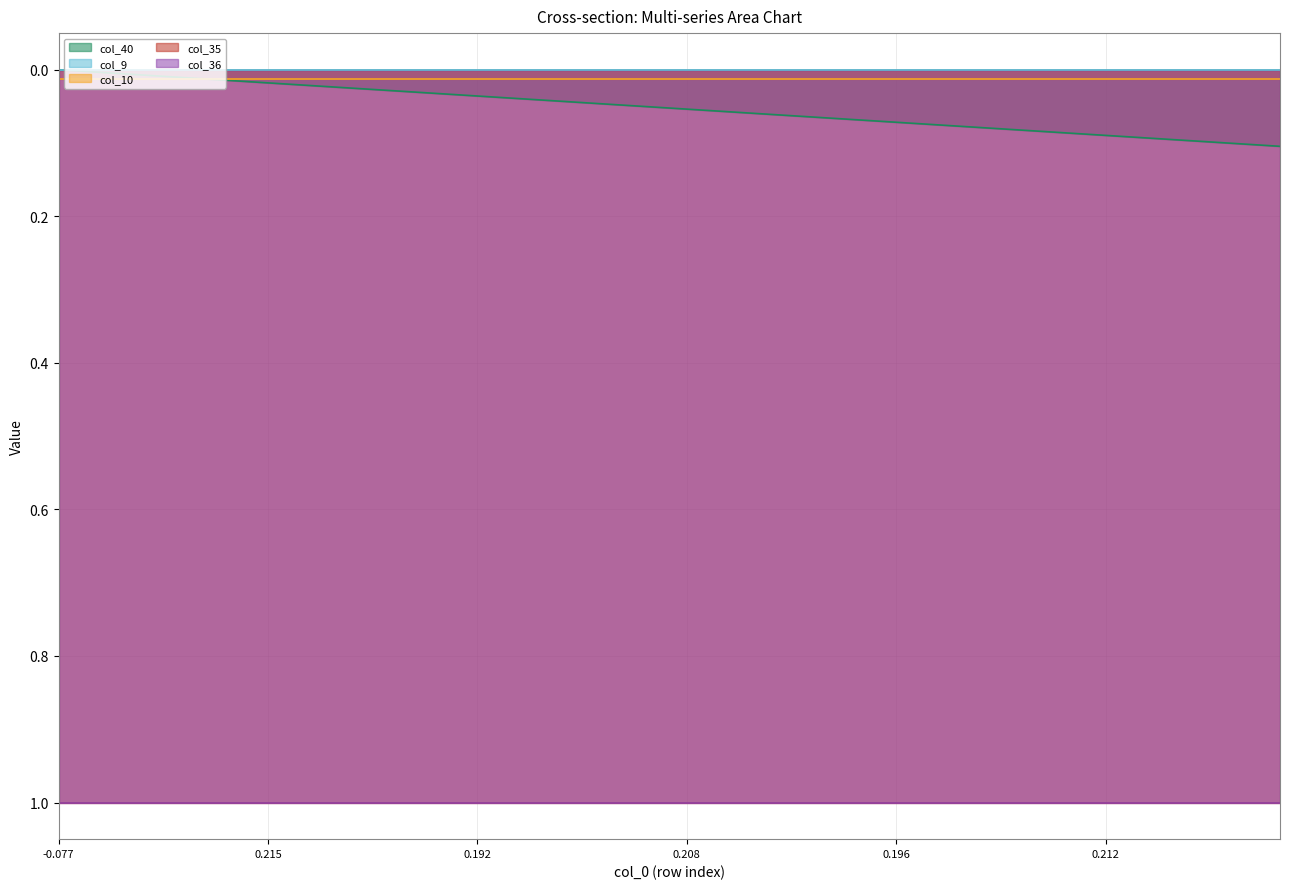

What are all the series names shown in the legend?

col_40, col_9, col_10, col_35, col_36